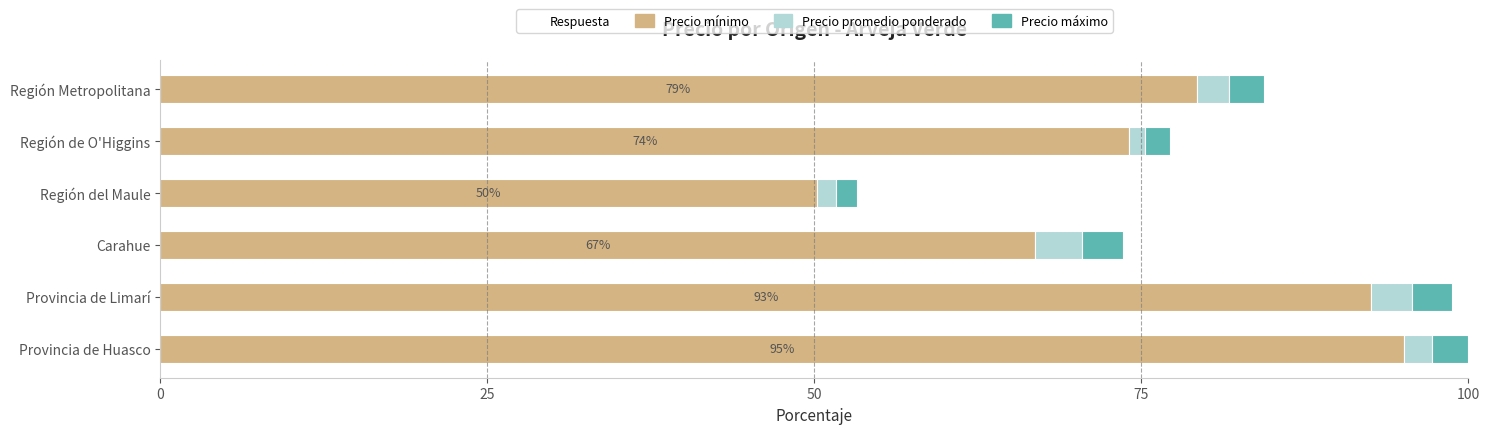

How many series are shown in this chart?

3